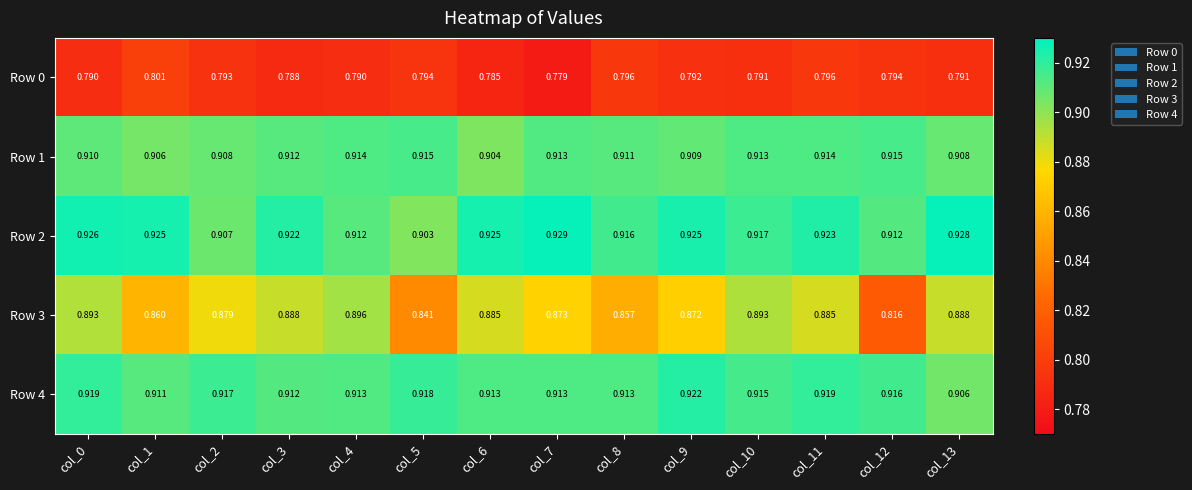

Is the value of Row 4 at col_5 greater than the value of Row 3 at col_9?

Yes